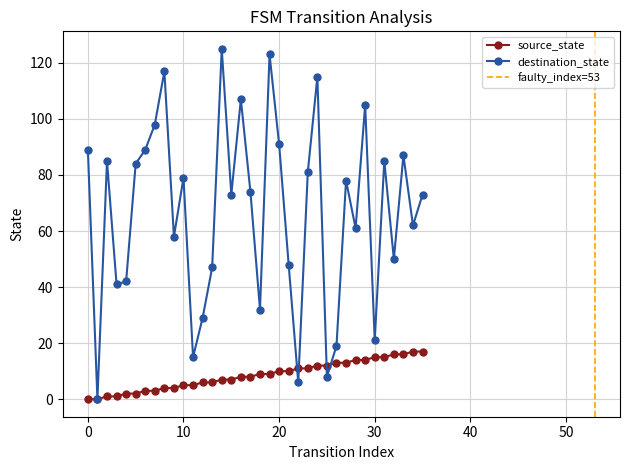

Does the chart display data point markers on the line(s)?

Yes